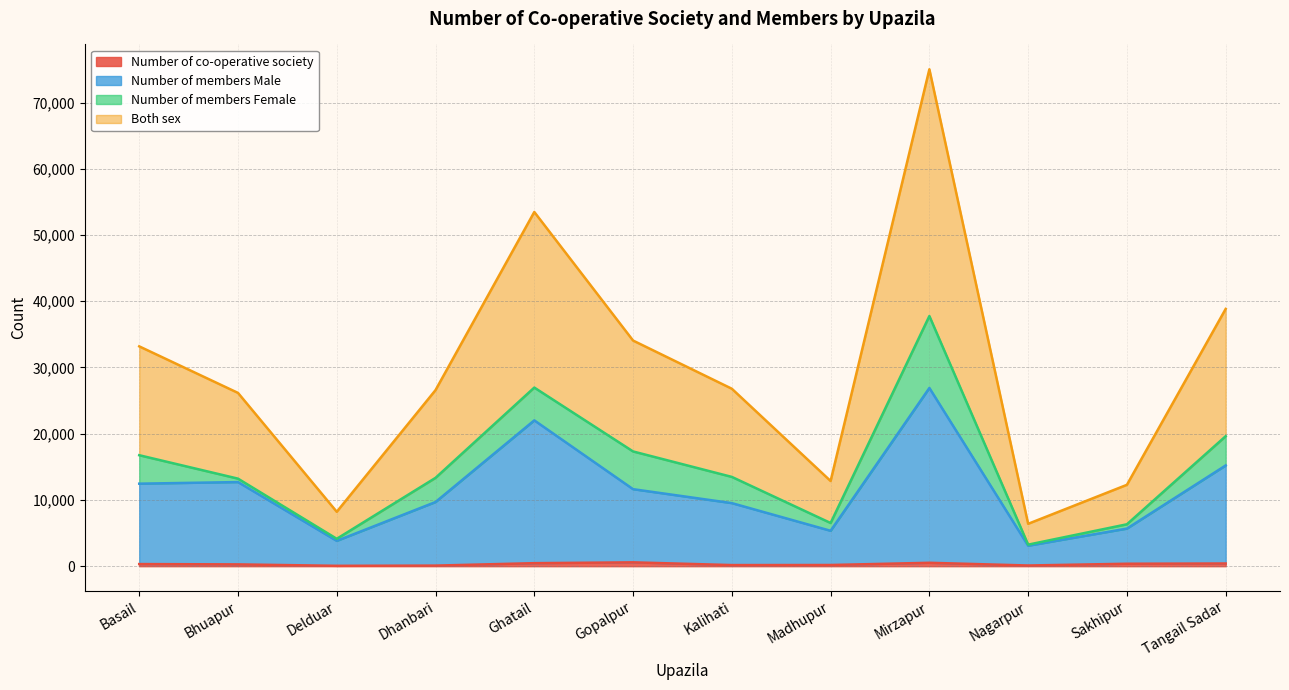

At which category is the sum across all series the highest?

Mirzapur